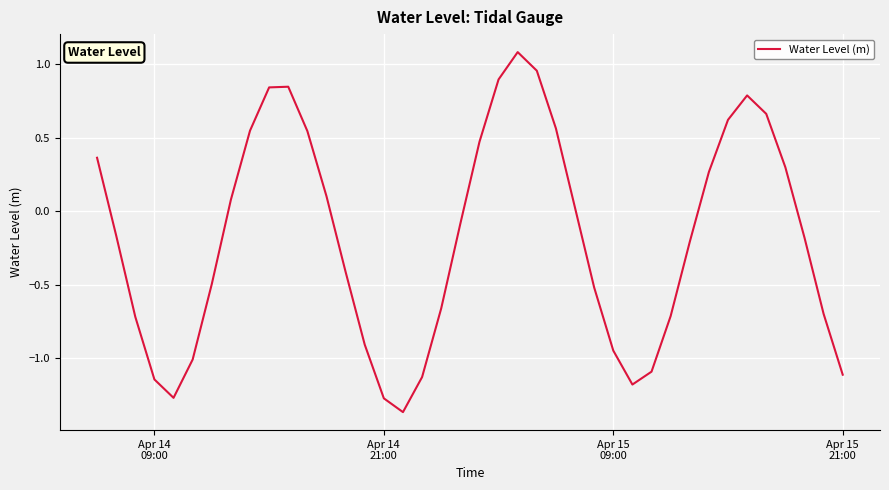

What is the difference between the maximum and minimum values?

2.4